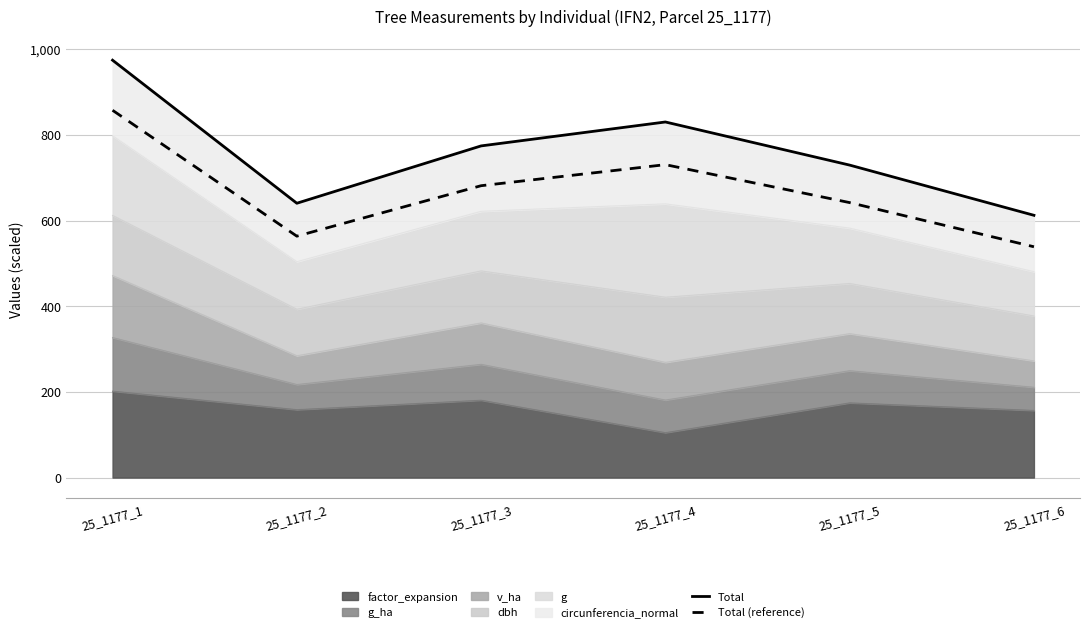

How many categories are shown in the chart?

6